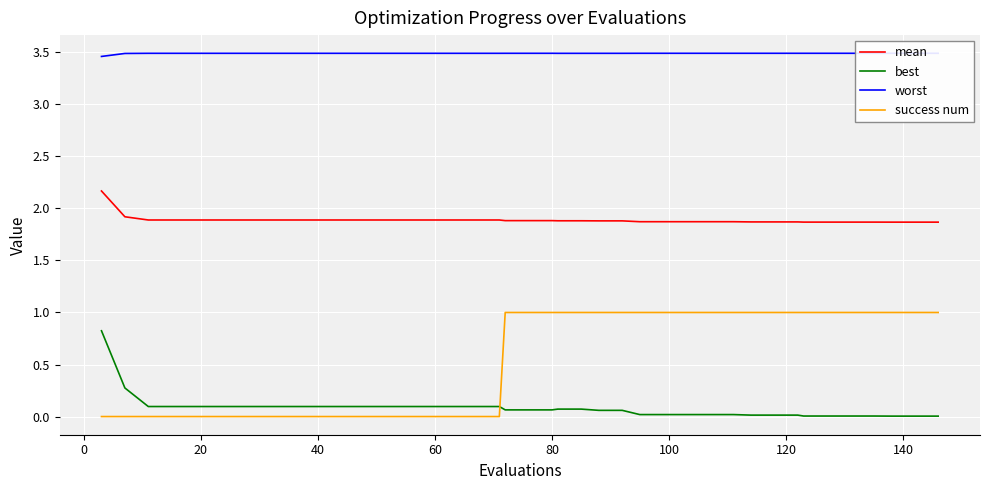

Which series has the largest range (max minus min)?

success num